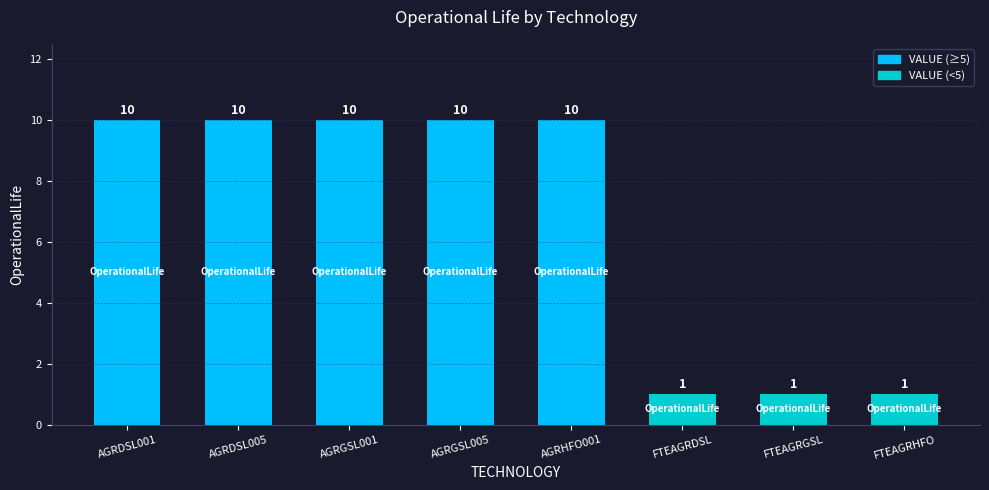

What is the smallest value displayed?

1